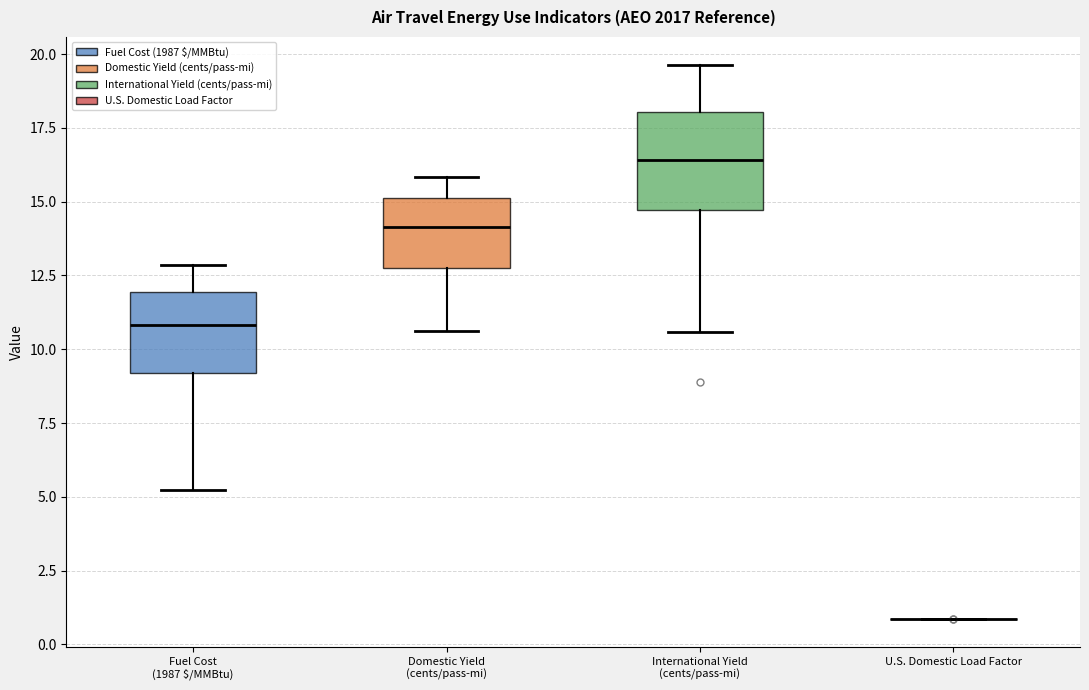

Reading left to right, read every box against the y-axis: the position of its median line, the range the box covers, and the ends of its whiskers. The values are not printed on the chart, so give them approximately, as read against the axis.

Fuel Cost (1987 $/MMBtu): median 11.0, box 9.0 to 12.0, whiskers 5.0 to 13.0
Domestic Yield (cents/pass-mi): median 14.0, box 12.5 to 15.0, whiskers 10.5 to 16.0
International Yield (cents/pass-mi): median 16.5, box 14.5 to 18.0, whiskers 10.5 to 19.5
U.S. Domestic Load Factor: box collapsed to a line at 1.0, whiskers 1.0 to 1.0